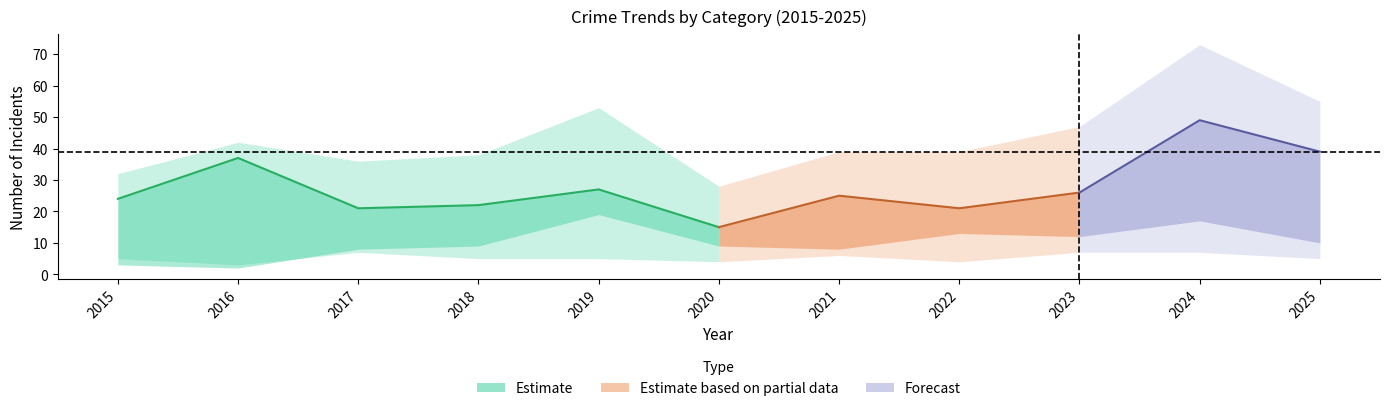

True or false: Aggravated Battery and Robbery intersect in this chart.

False